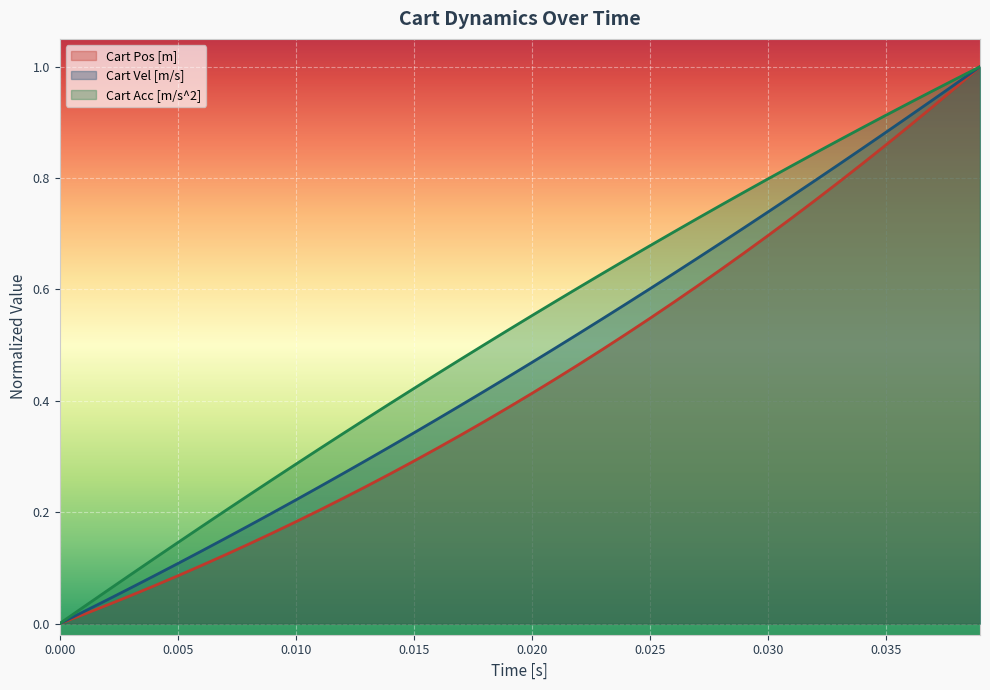

Which series has the largest total across all categories?

Cart Acc [m/s^2]